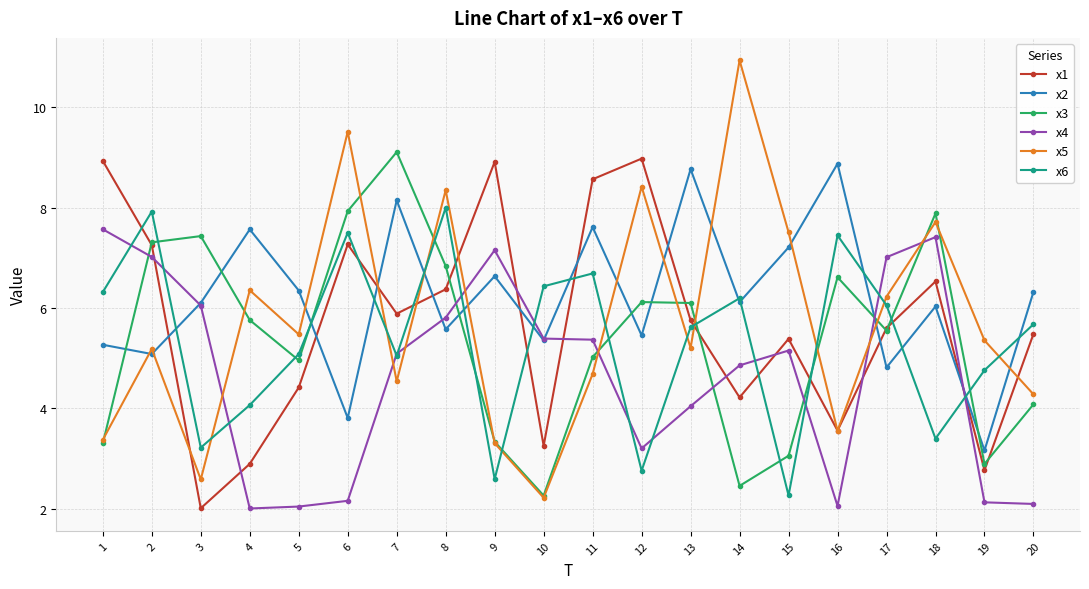

What is the value of the x5 point at the 1st from the left?

3.4